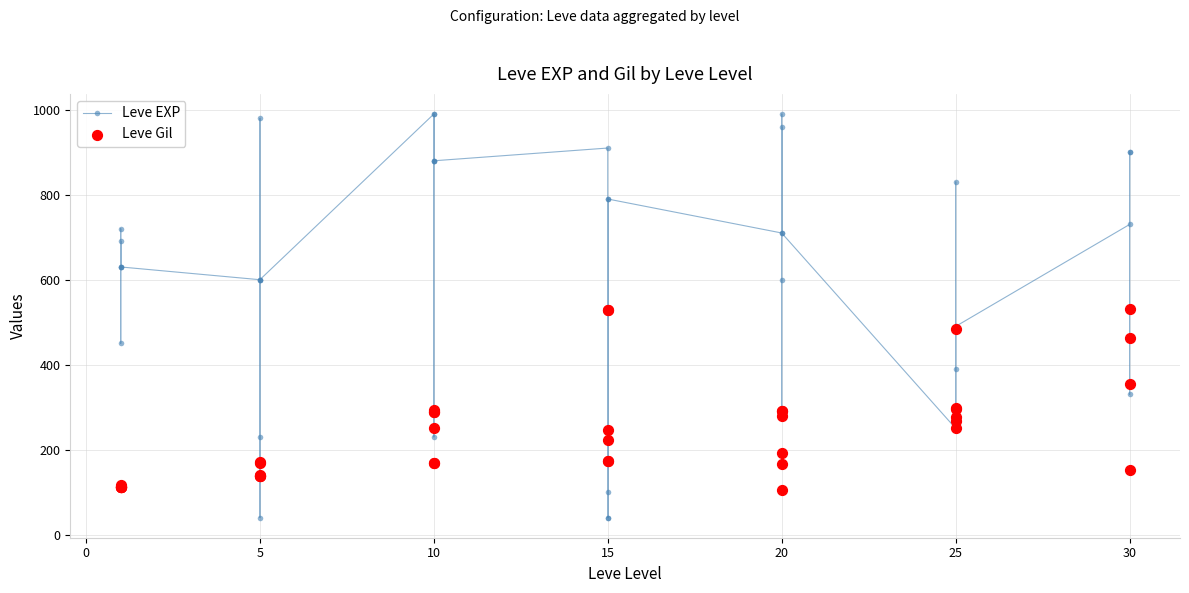

What is the total value across all series at 25?

739